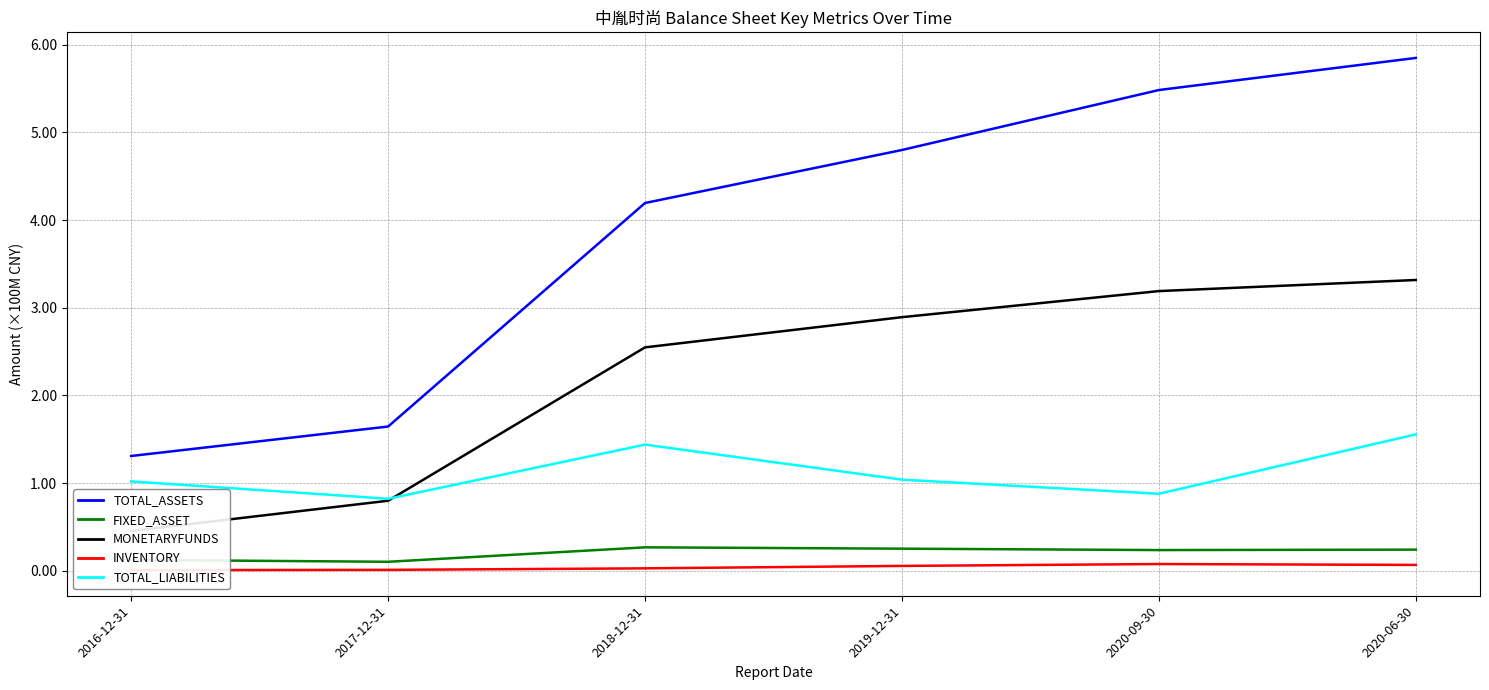

The value of TOTAL_ASSETS at 2016-12-31 is 130954429.5. True or false?

True